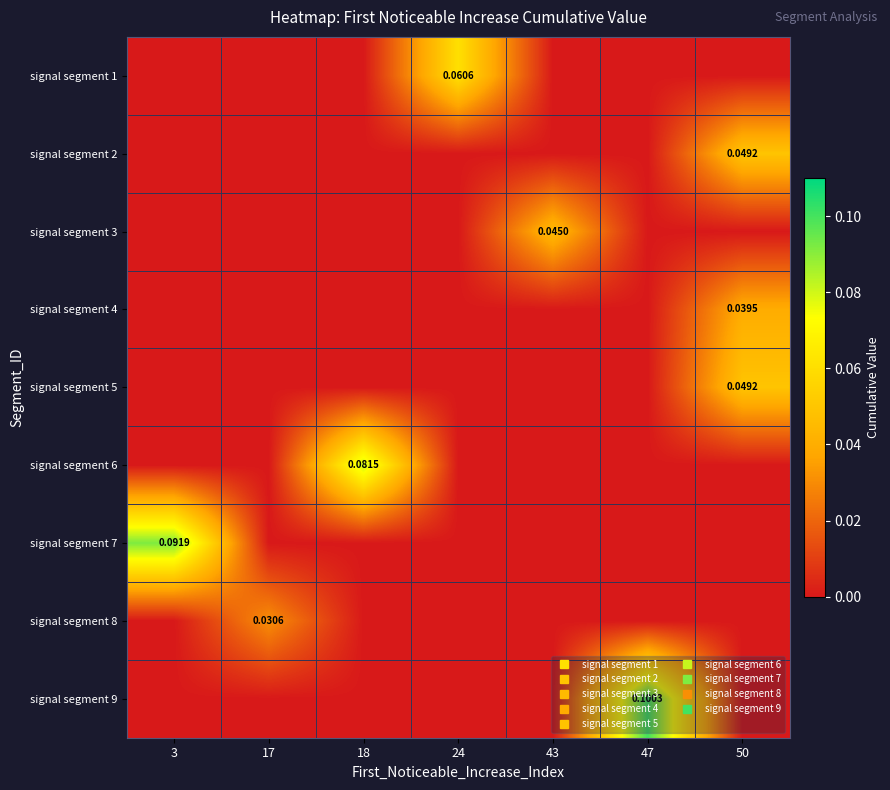

True or false: signal segment 8 has a value of 0.0 at 50.

True